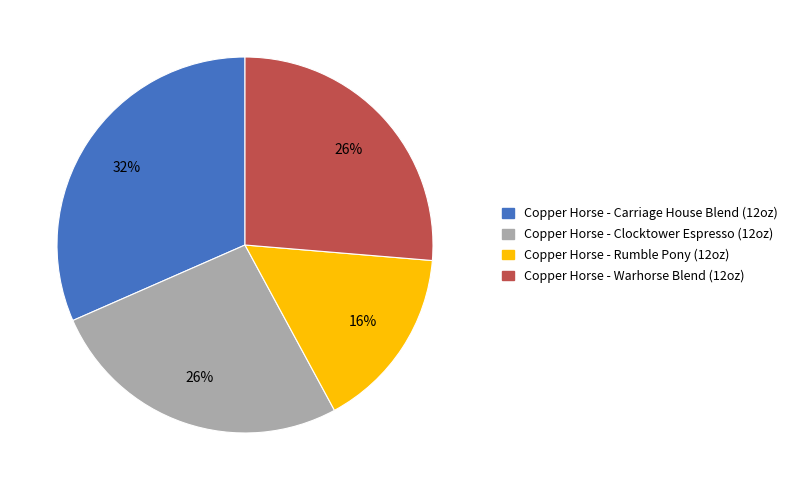

True or false: Copper Horse - Clocktower Espresso (12oz) accounts for 13% of the total.

False